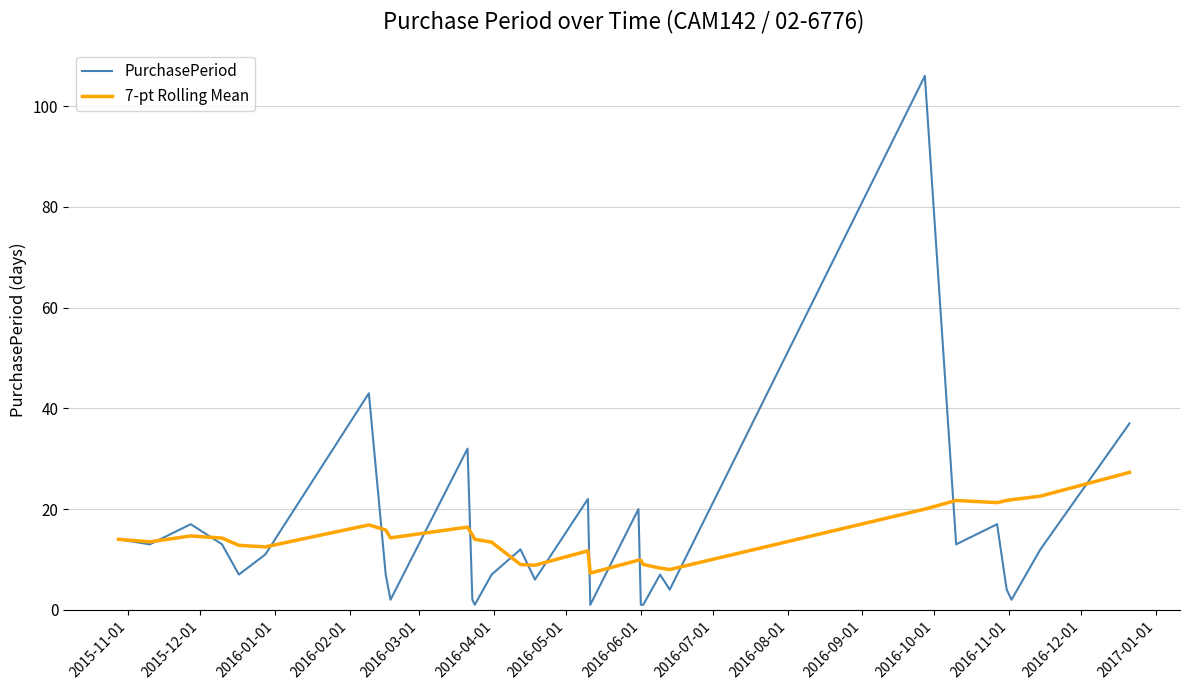

What is the greatest value displayed?

106.0